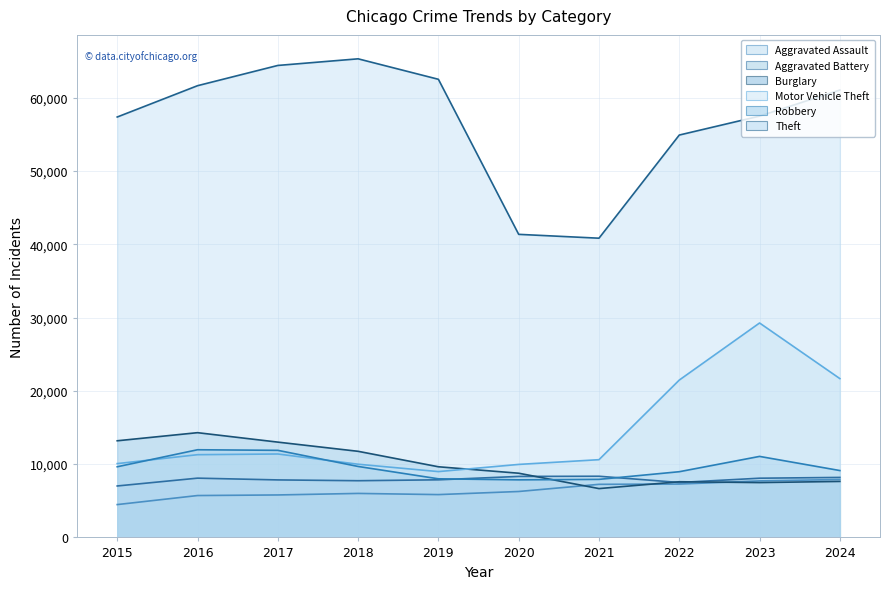

True or false: Theft and Burglary intersect in this chart.

False